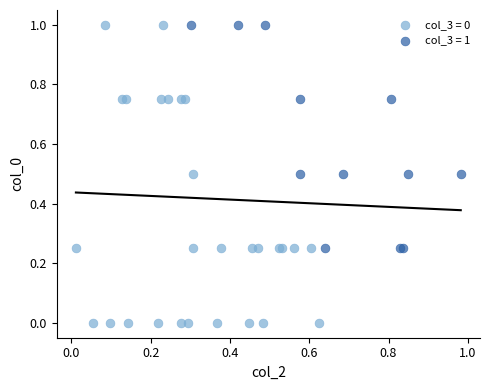

Which series contains the lowest Y value?

col_3 = 0